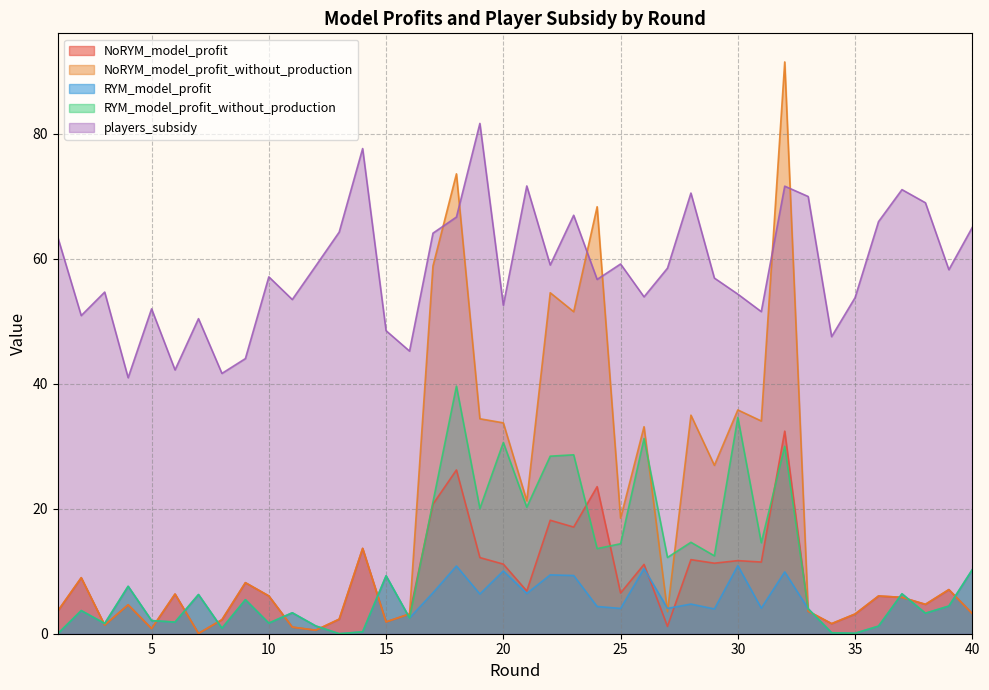

At which category is the sum across all series the highest?

32